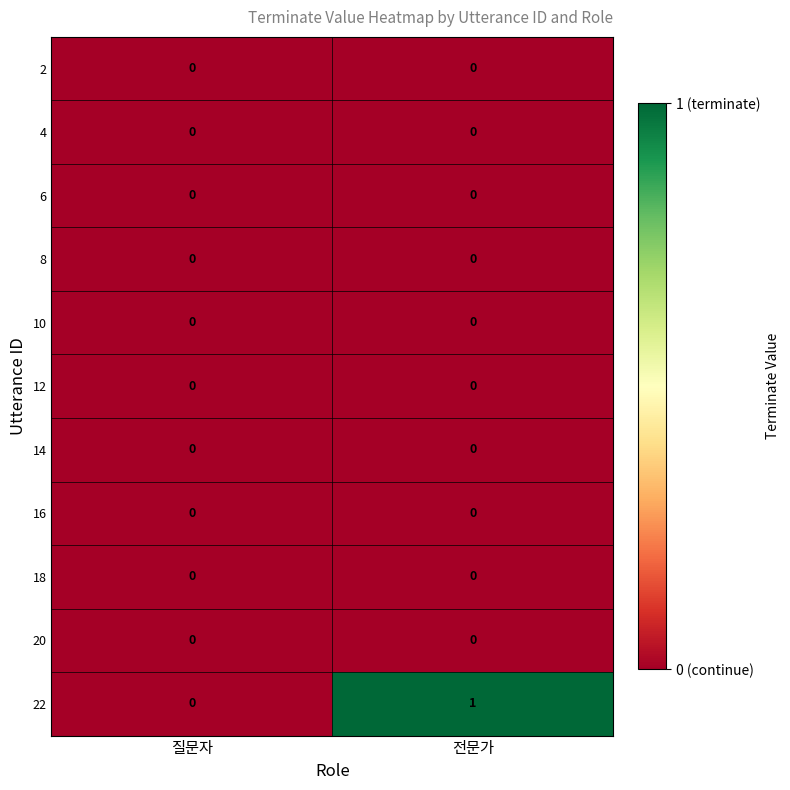

Which series has the widest spread of values?

22